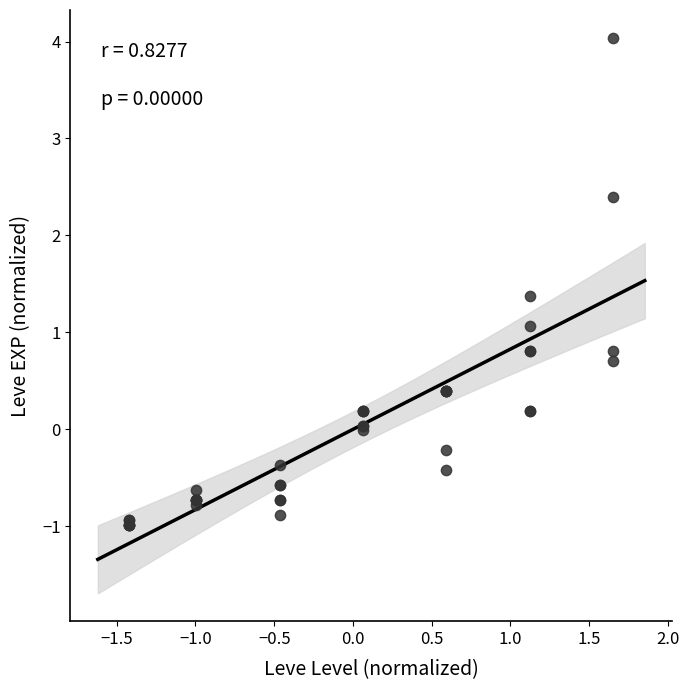

What Y value in the scatter plot is closest to 1?

1.1